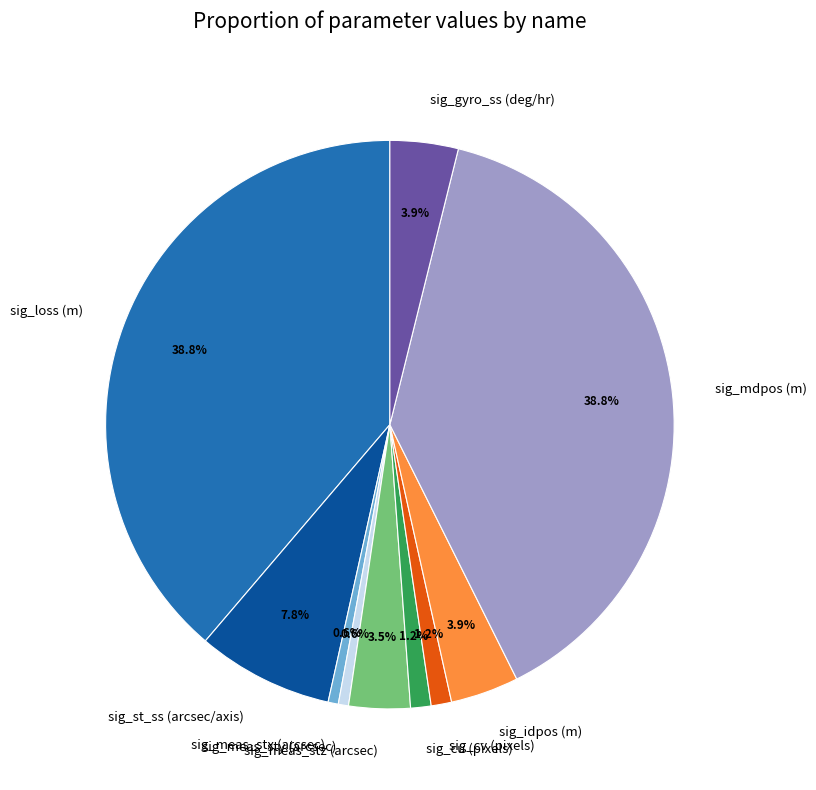

Does sig_st_ss (arcsec/axis) represent more than half of the total?

No